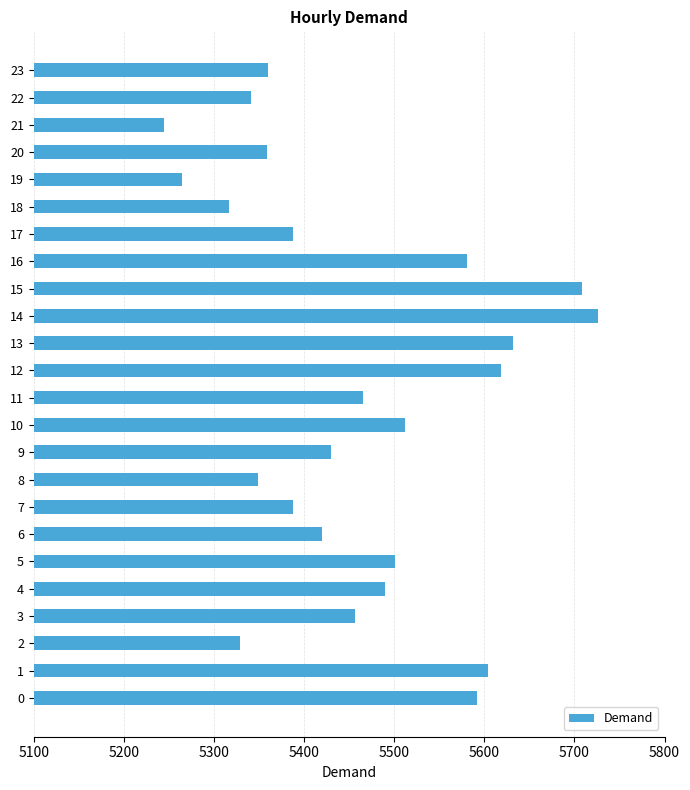

Approximately how many times larger is the value at 13 compared to 20?

1.1